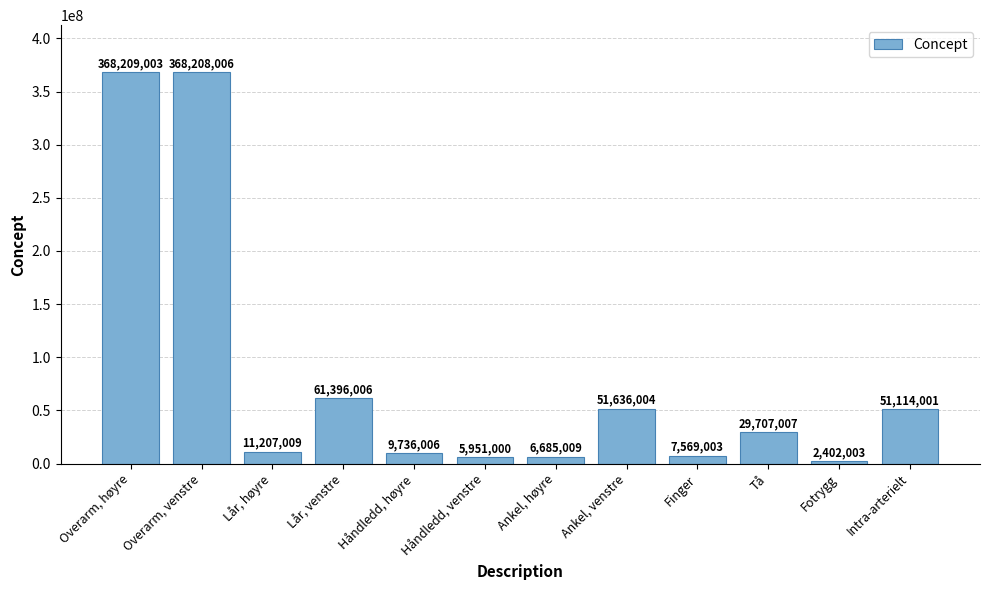

Reading left to right, what are all the values shown in this chart?

Overarm, høyre=368209003	Overarm, venstre=368208006	Lår, høyre=11207009	Lår, venstre=61396006	Håndledd, høyre=9736006	Håndledd, venstre=5951000	Ankel, høyre=6685009	Ankel, venstre=51636004	Finger=7569003	Tå=29707007	Fotrygg=2402003	Intra-arterielt=51114001